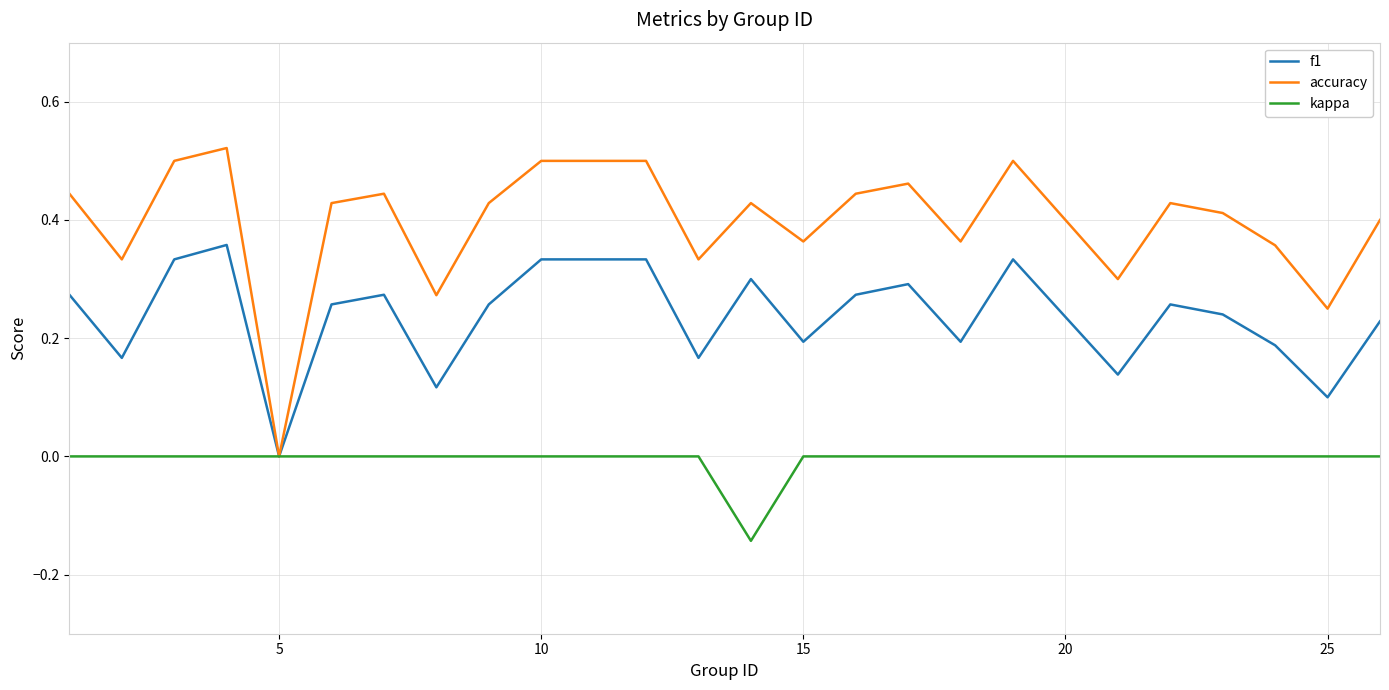

List the series in order of their peak value, lowest first.

kappa, f1, accuracy